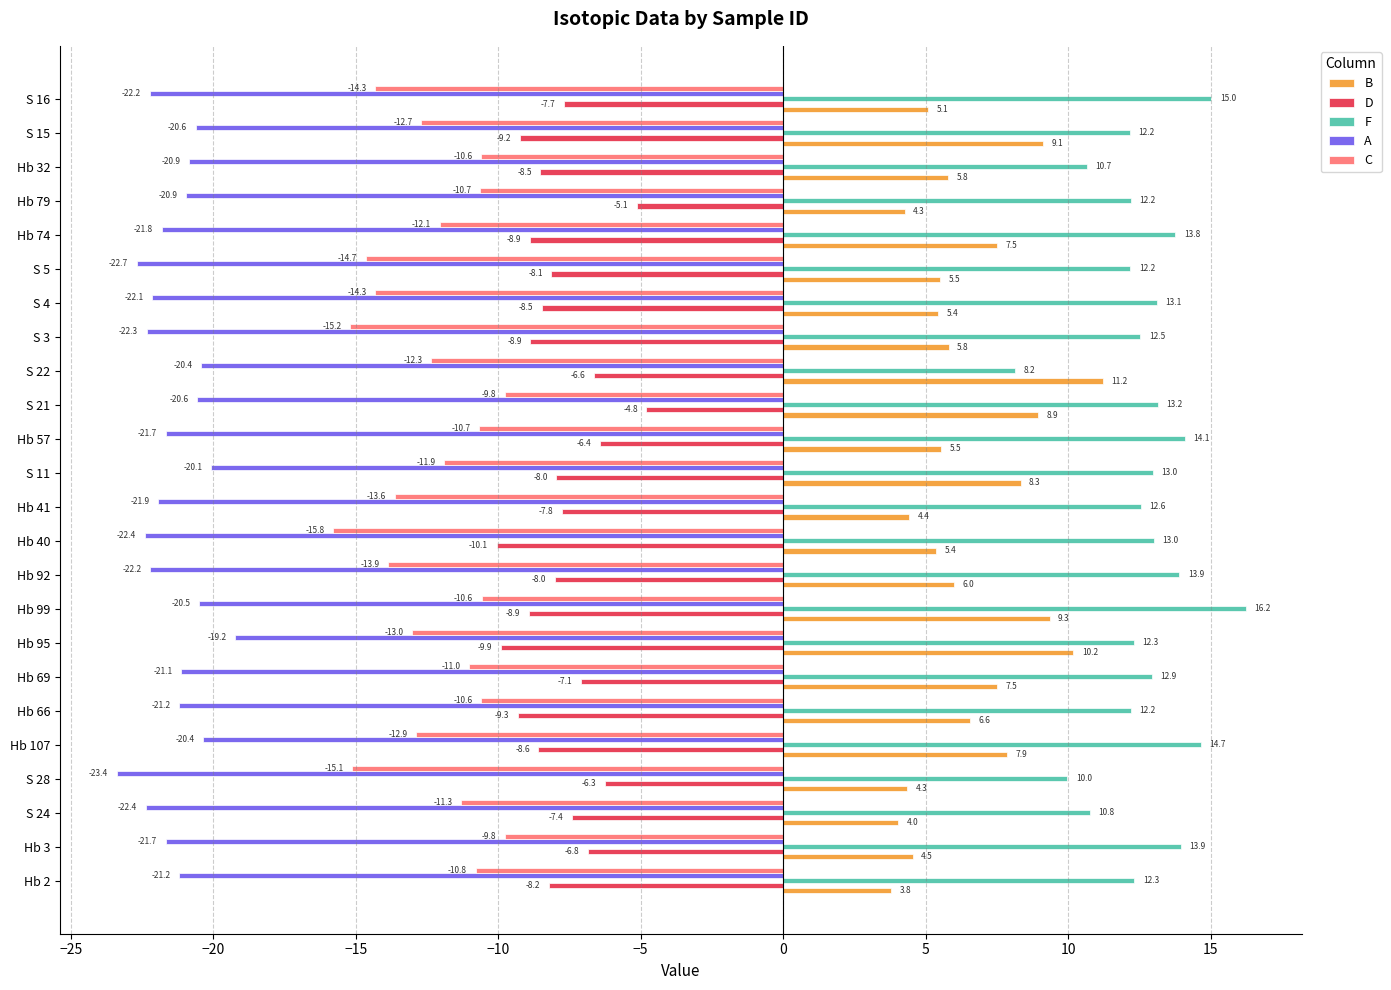

What is the maximum value shown in the chart?

16.2